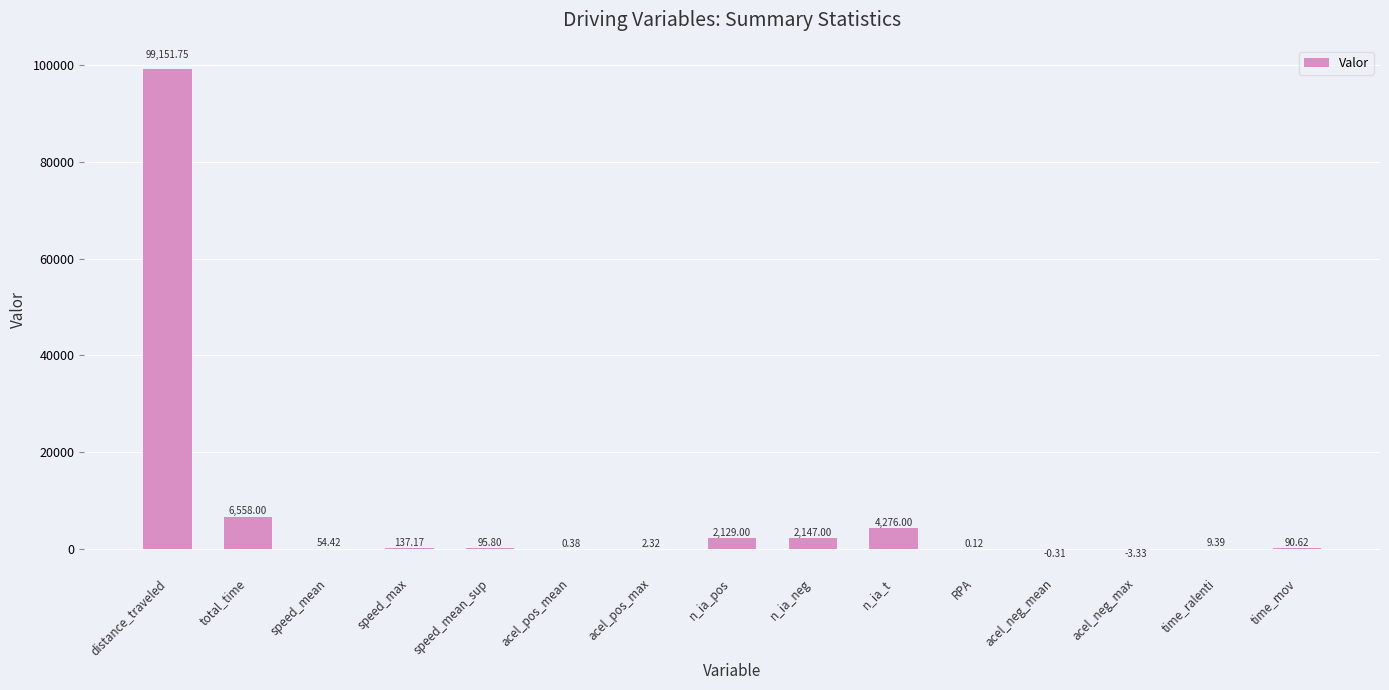

Where does the data first go above 90?

distance_traveled